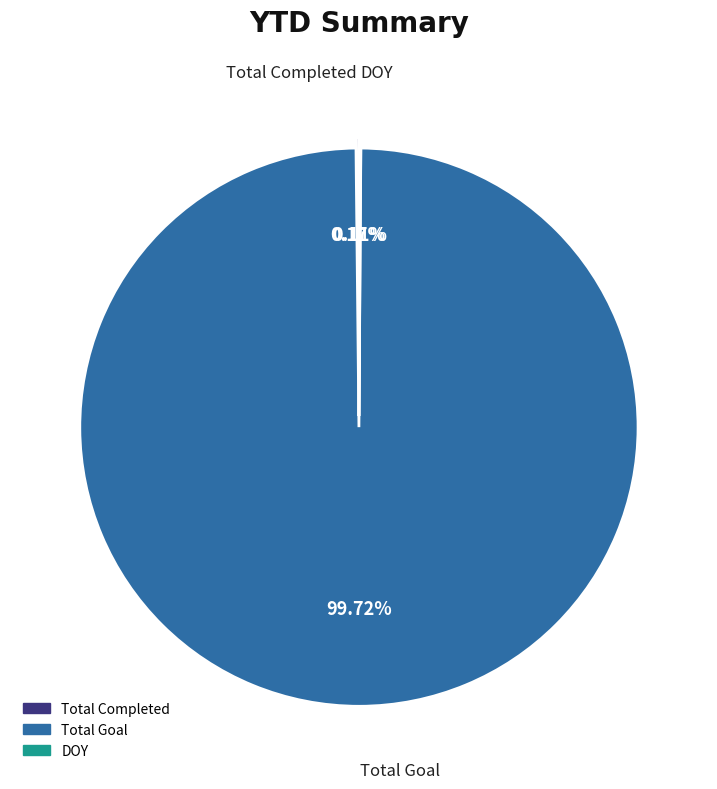

Which slice is the largest?

Total Goal